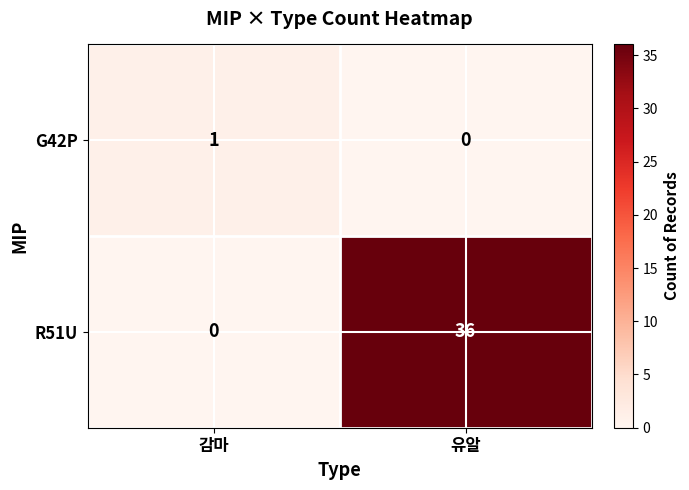

What is the difference between the maximum and minimum values in the R51U series?

36